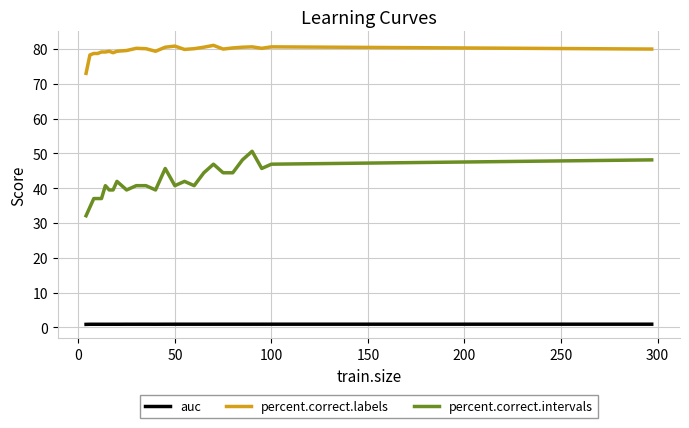

What is the difference between the maximum and minimum values in the percent.correct.intervals series?

18.5